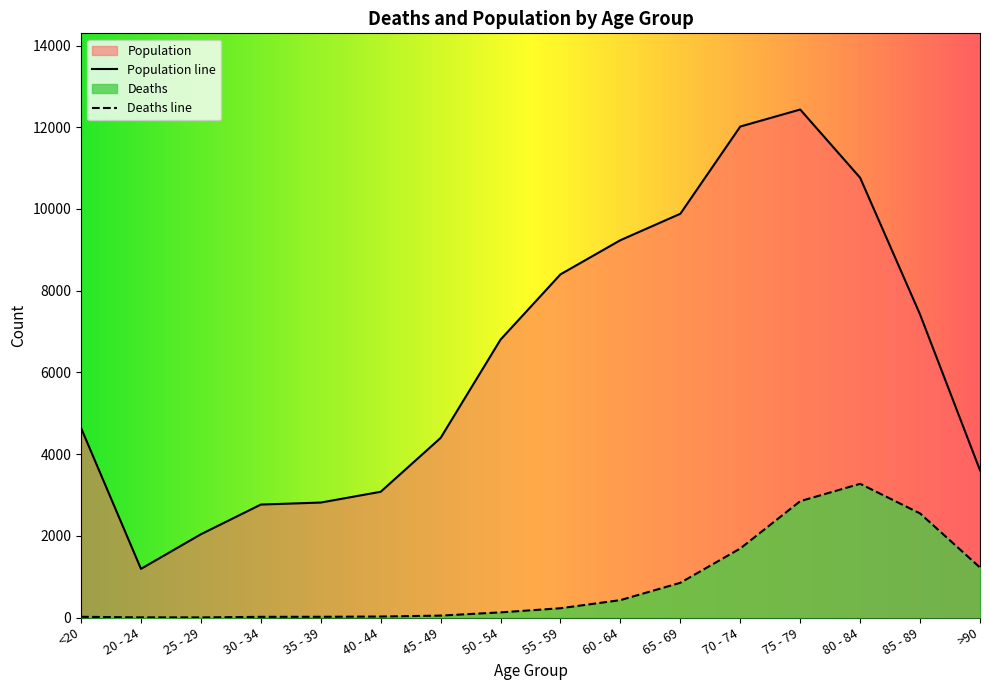

What are all the series names shown in the legend?

Deaths, Population